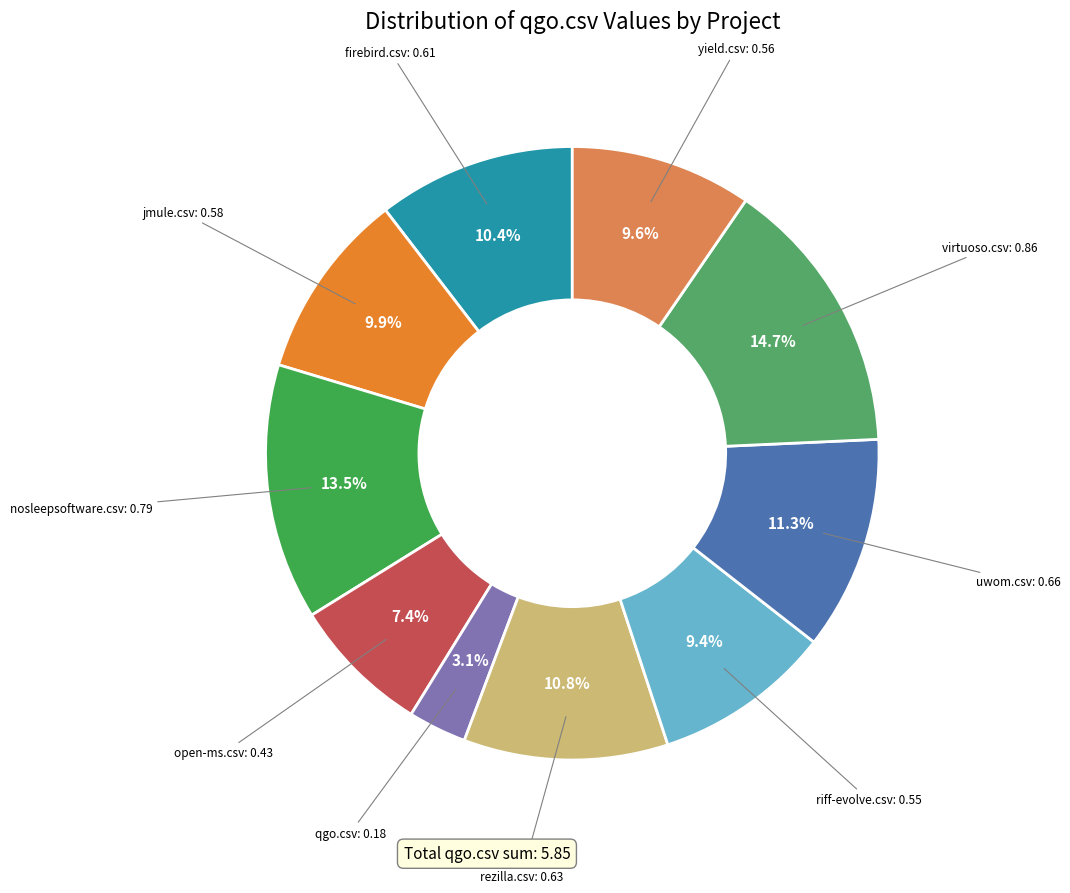

What is the largest slice in the pie chart?

virtuoso.csv